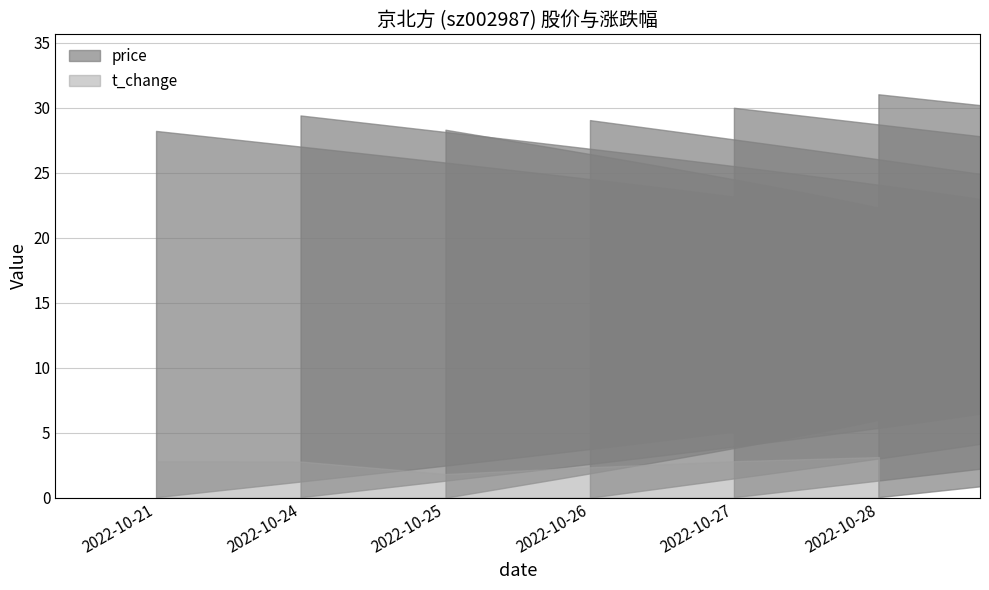

At which label does price reach its peak?

2022-10-28